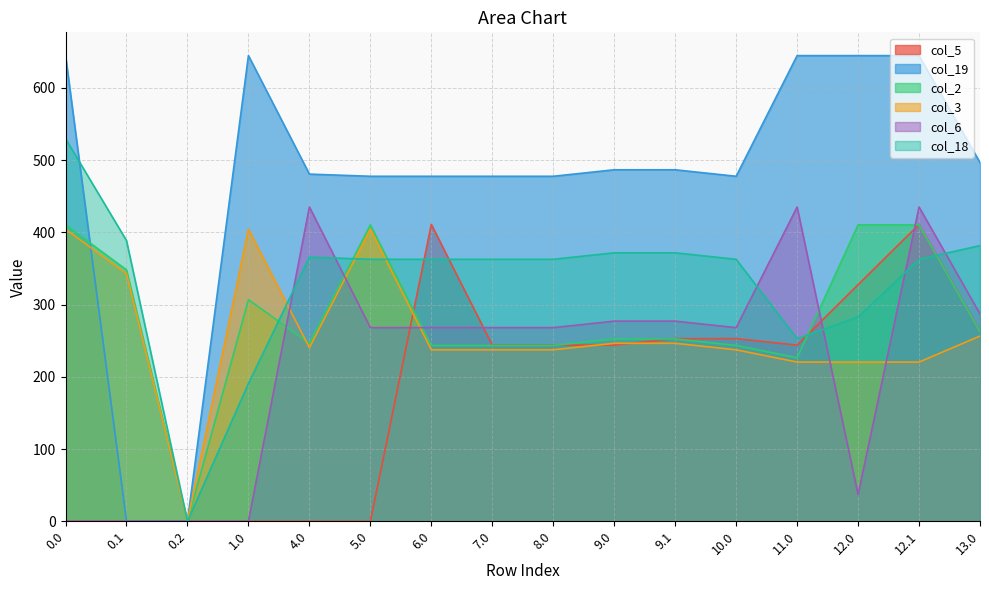

Which series has the largest range (max minus min)?

col_19